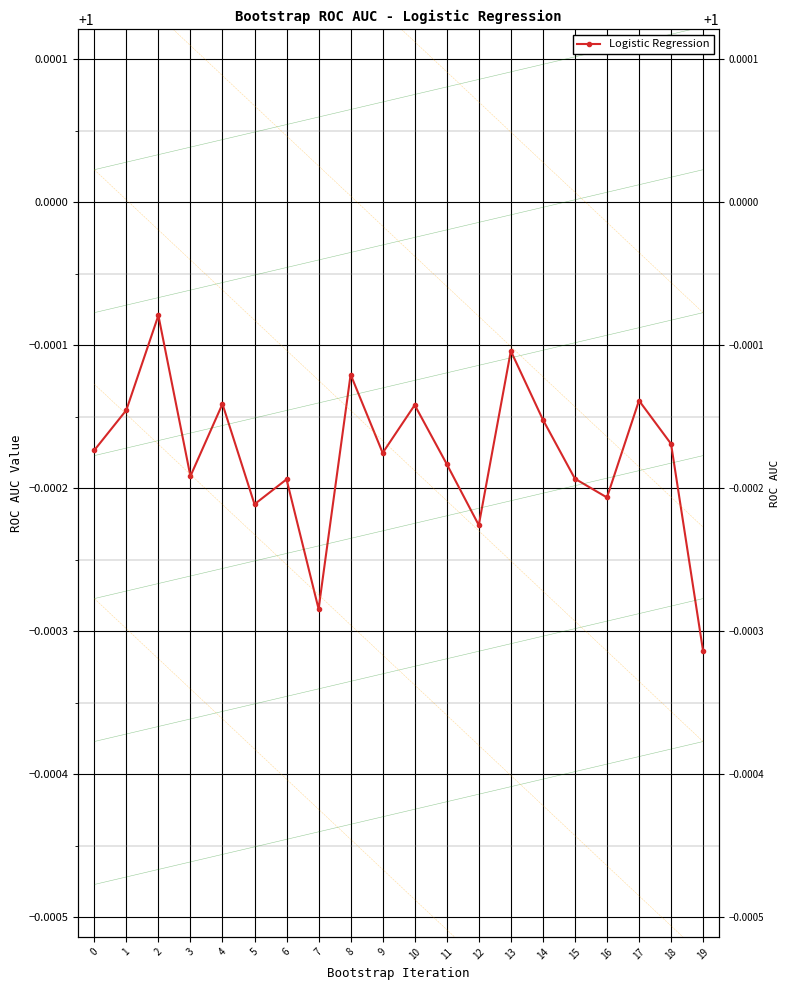

Between 6 and 19, which is larger?

6